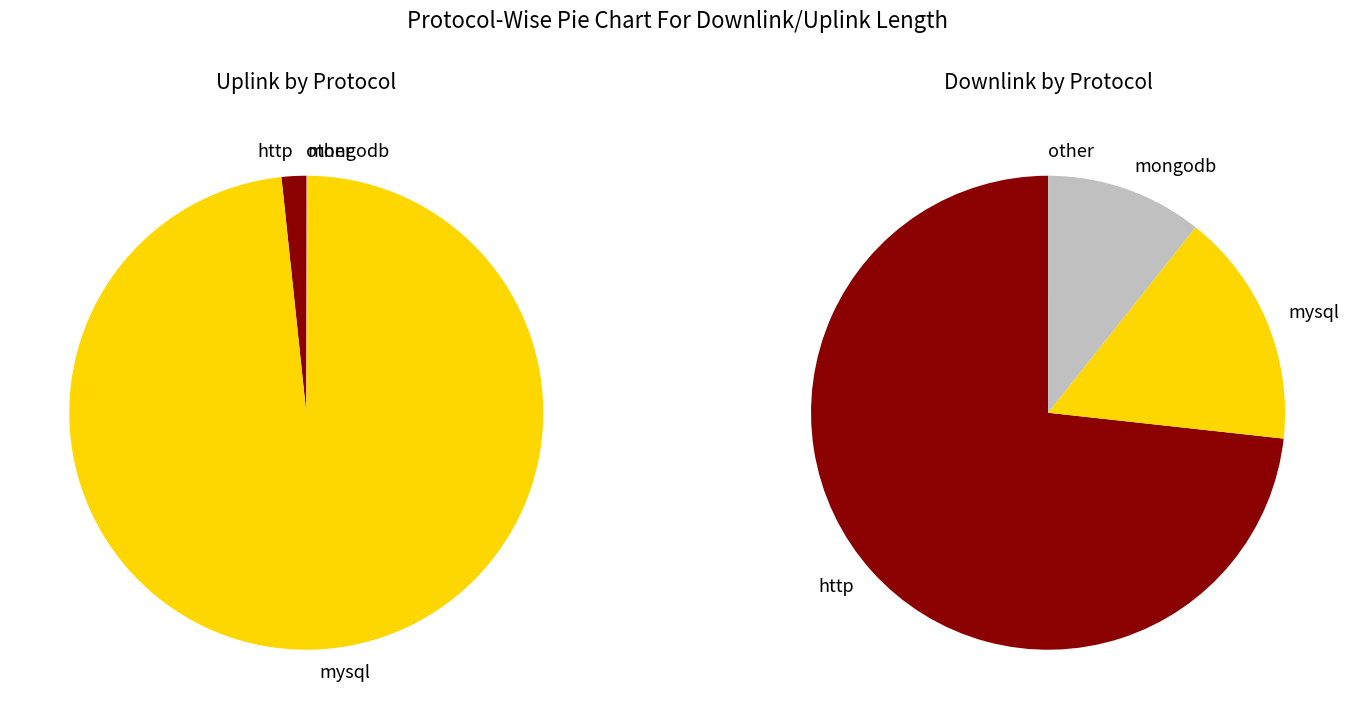

How many segments does this pie chart have?

6